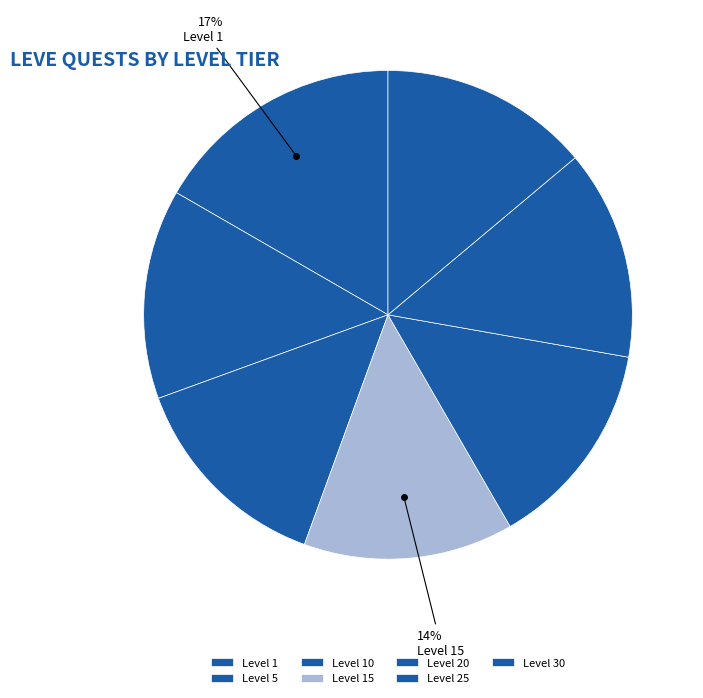

How many segments does this pie chart have?

7